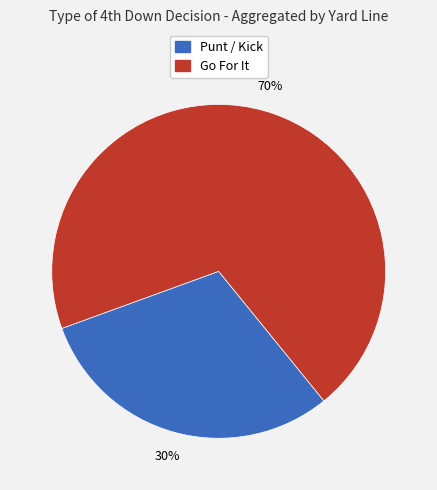

Is there a majority slice in this chart?

Yes